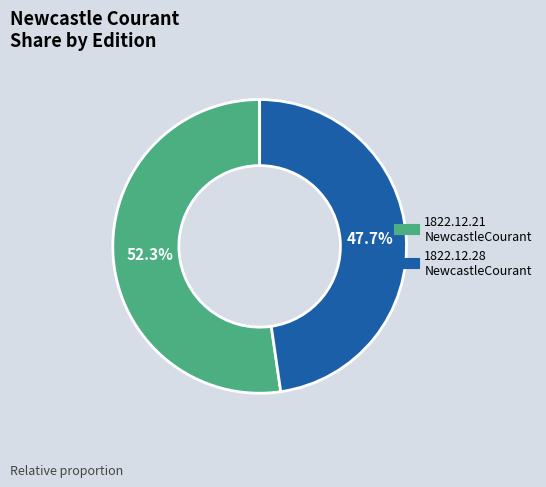

How many segments does this pie chart have?

2